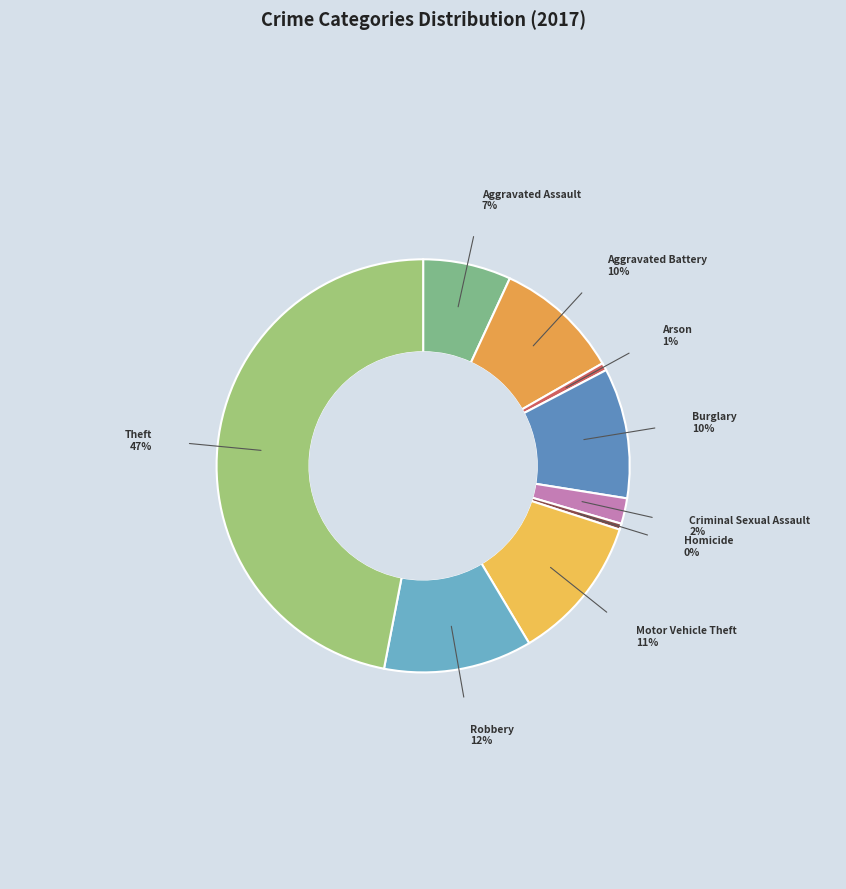

True or false: Theft accounts for 47% of the total.

True